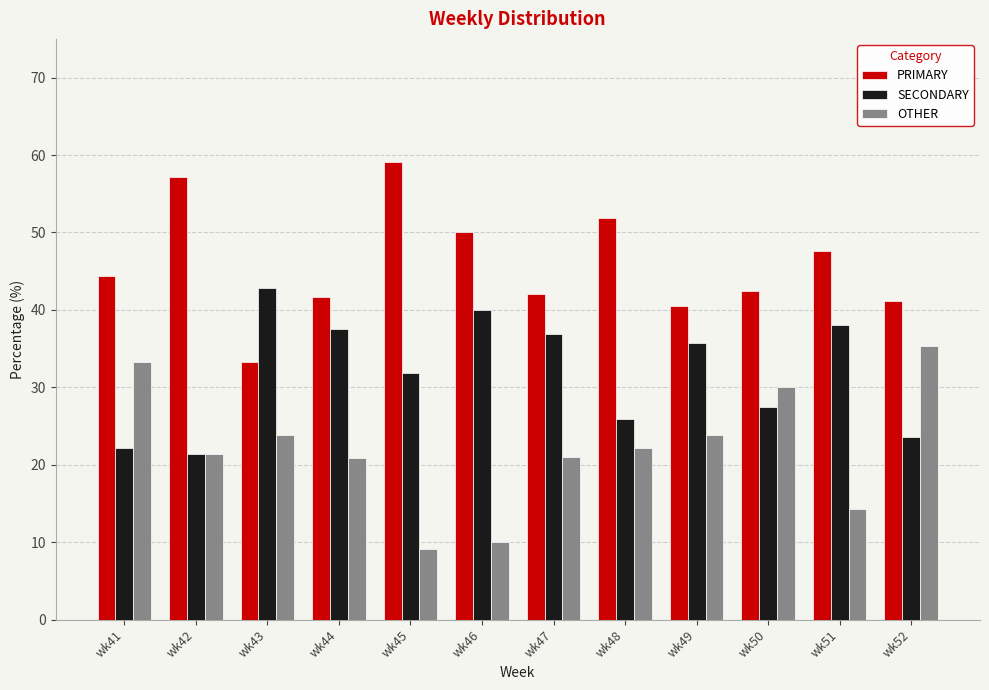

List the series in order of their peak value, lowest first.

OTHER, SECONDARY, PRIMARY